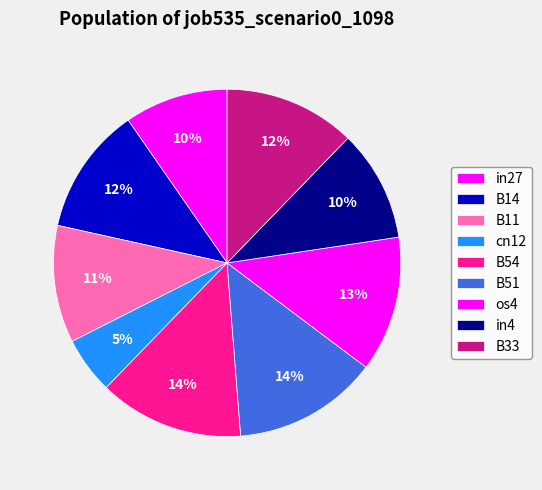

To the nearest percent, what portion does B54 represent?

14%